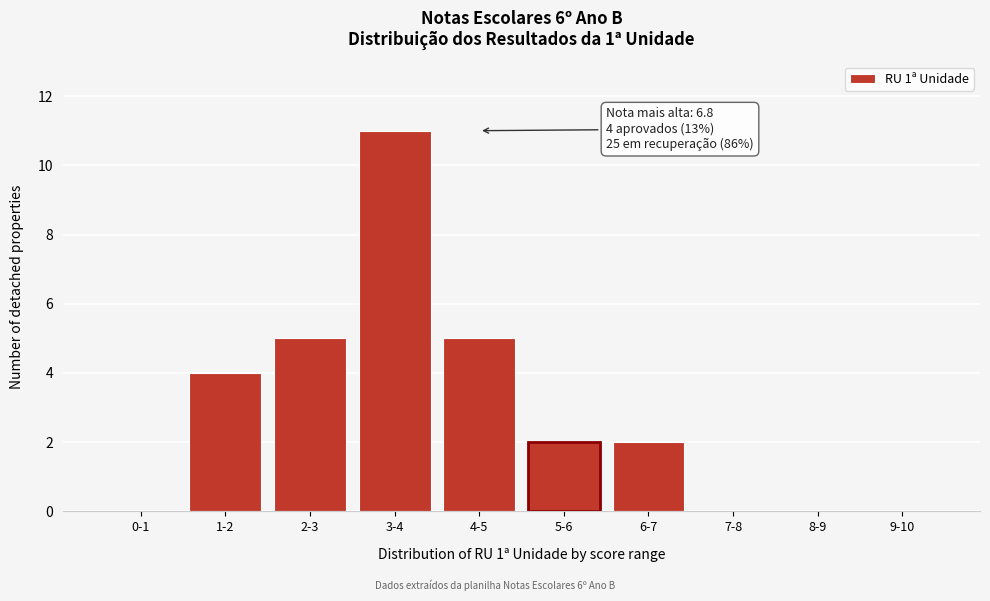

Reading left to right, transcribe all the data shown in this chart.

0-1=0	1-2=4	2-3=5	3-4=11	4-5=5	5-6=2	6-7=2	7-8=0	8-9=0	9-10=0